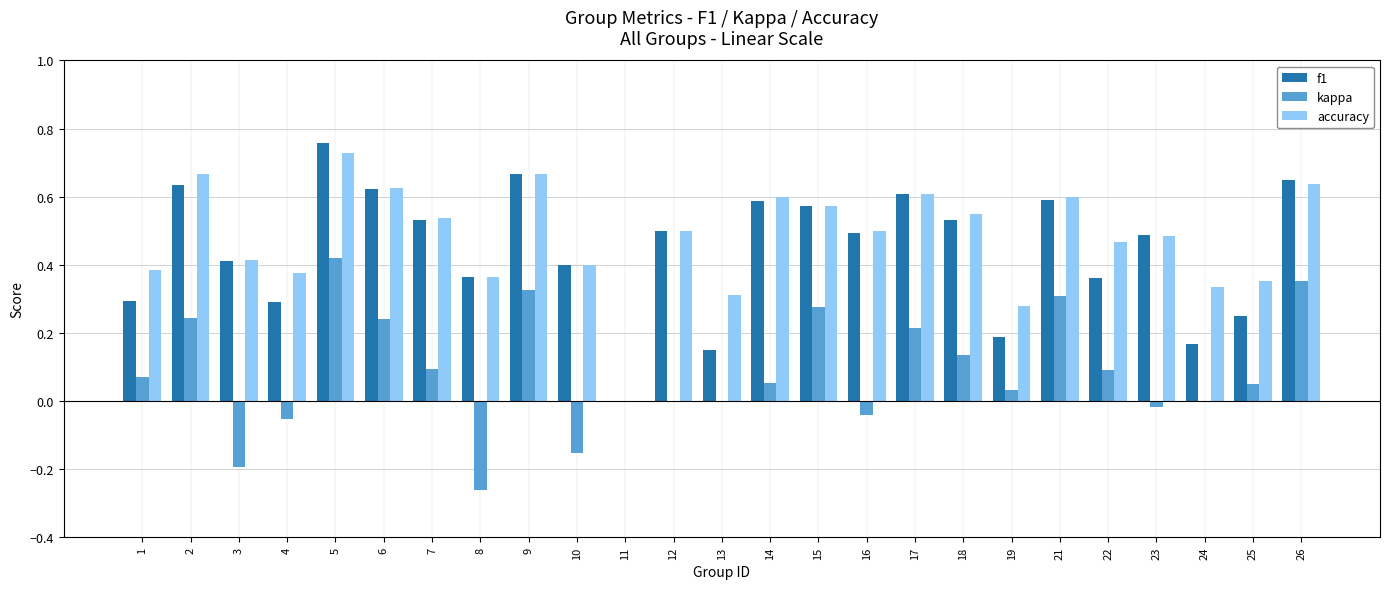

At which category does the chart reach its peak across all series?

5